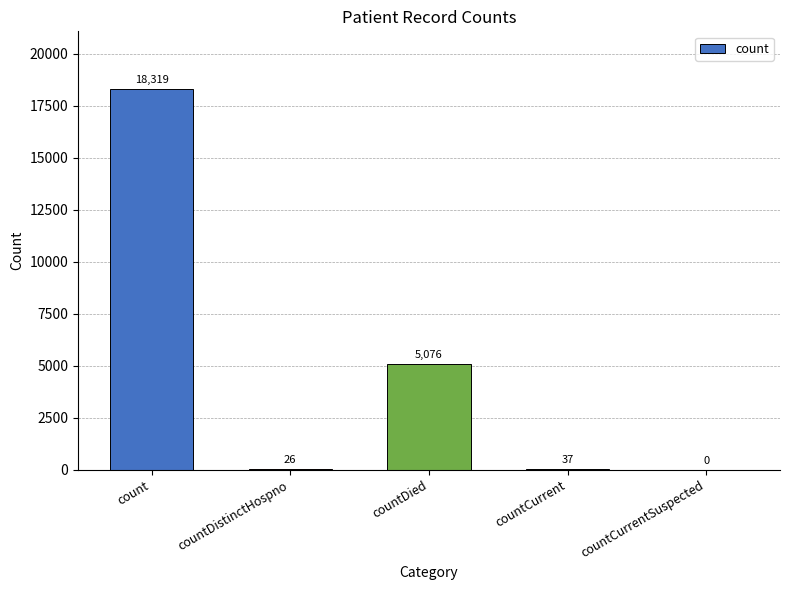

What is the maximum value shown in the chart?

18319